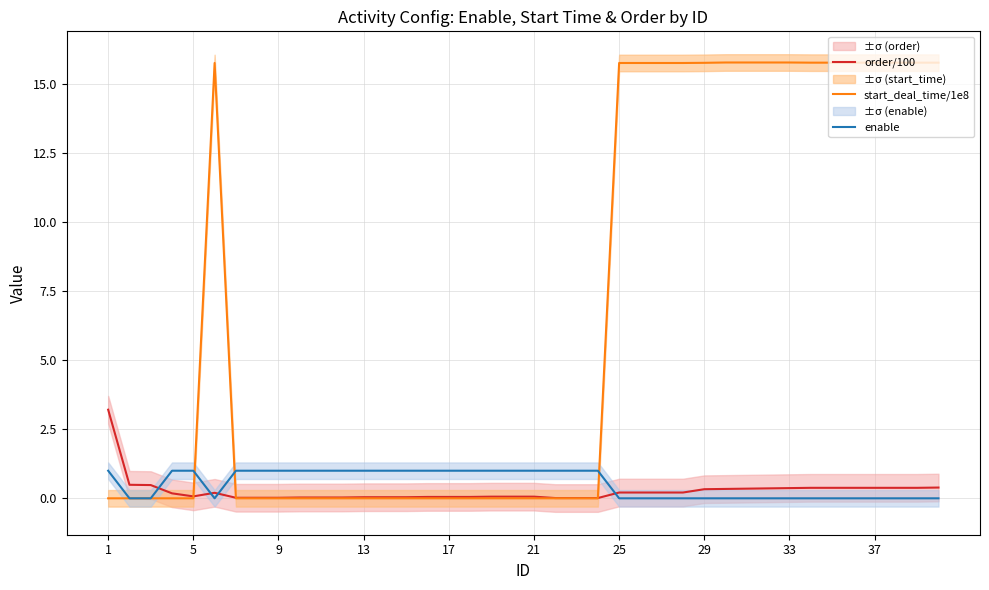

True or false: order/100 has a value of 0.0 at 14.

True